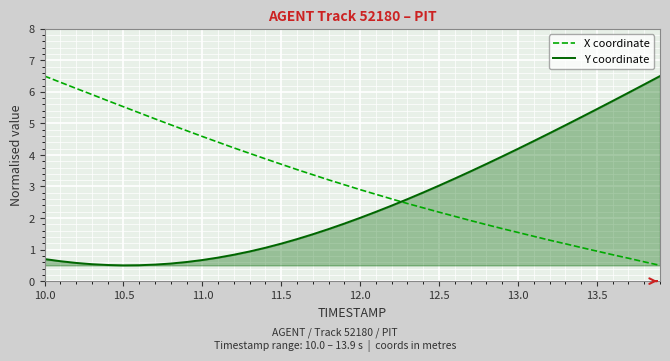

How many times do X coordinate and Y coordinate cross each other?

1